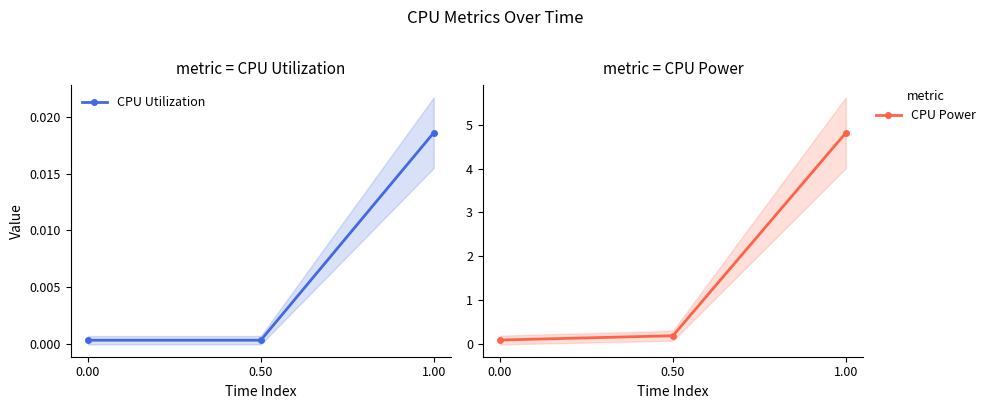

List the series in order of their peak value, highest first.

CPU Power, CPU Utilization